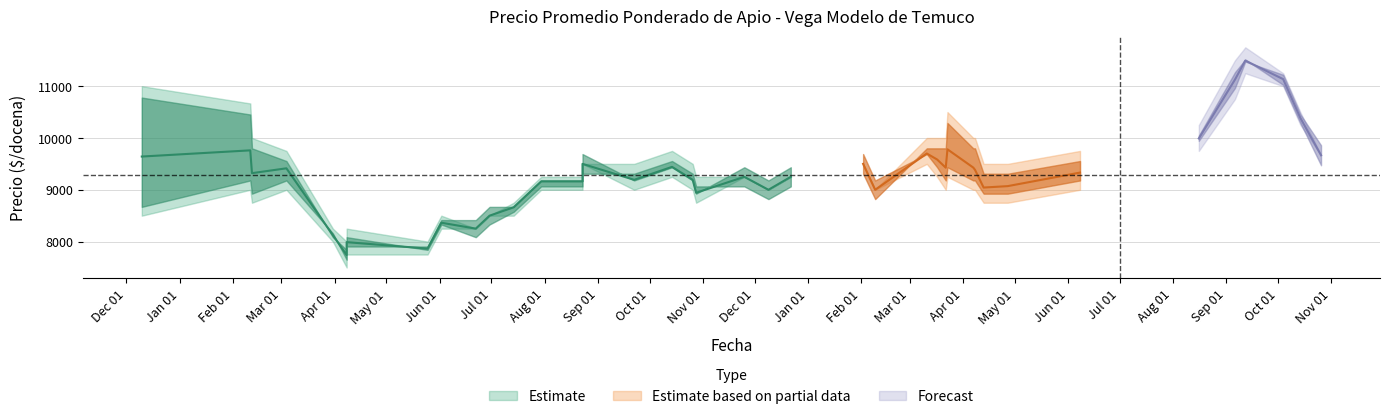

True or false: Precio maximo and Precio minimo cross at least once.

False